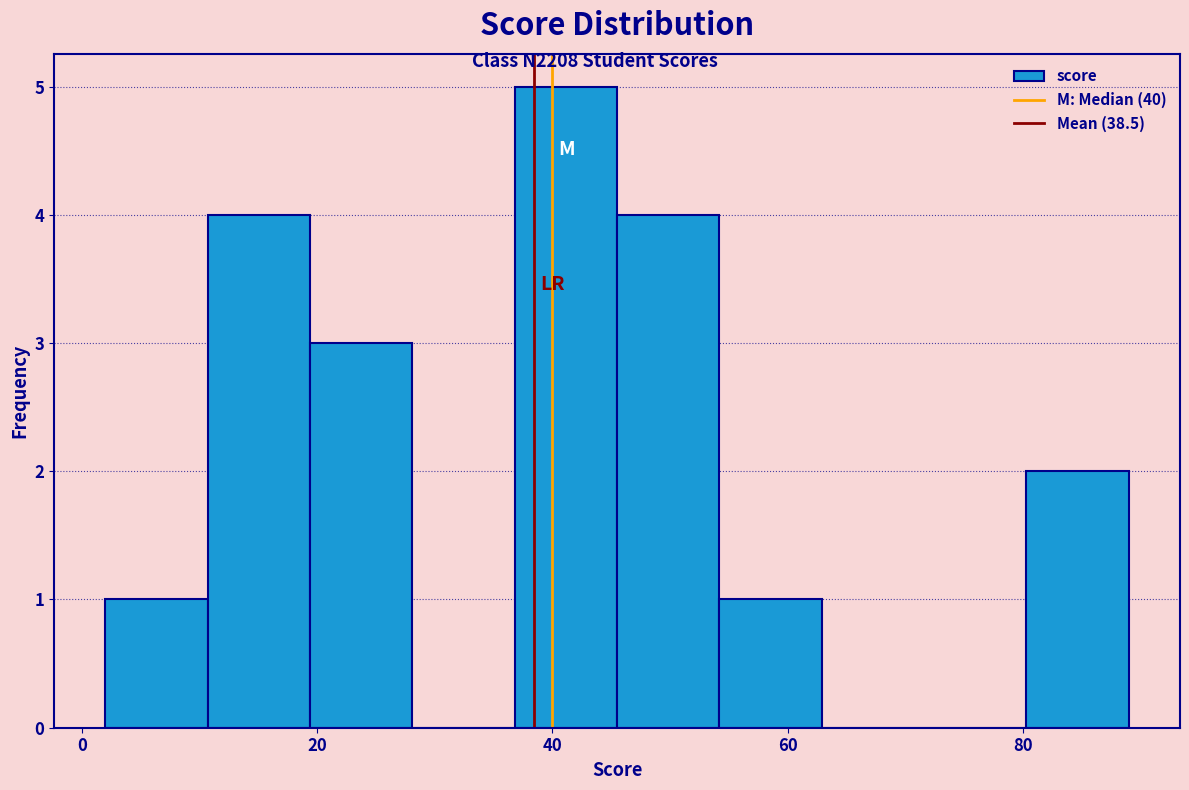

Reading left to right, transcribe this chart: for each bar, give the range it covers on the x-axis and its height. Neither the bar edges nor the heights are printed on the chart, so give them approximately, as read against the axes.

2 to 10: 1
10 to 20: 4
20 to 28: 3
28 to 36: 0
36 to 46: 5
46 to 54: 4
54 to 62: 1
62 to 72: 0
72 to 80: 0
80 to 90: 2